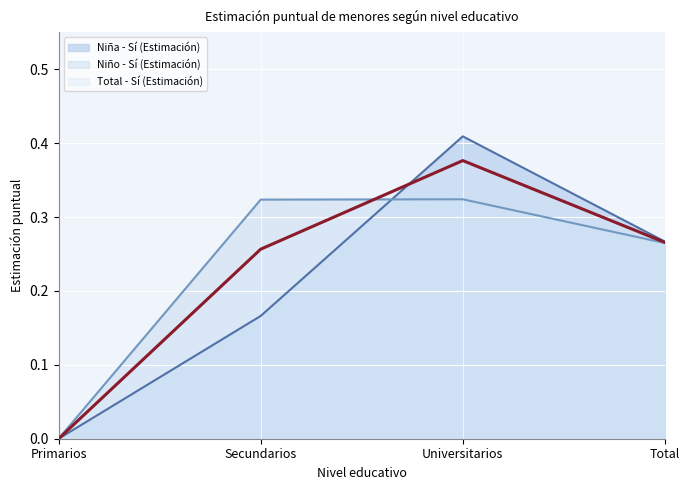

List the series in order of their peak value, highest first.

Niña - Sí (Estimación), Total - Sí (Estimación), Niño - Sí (Estimación)